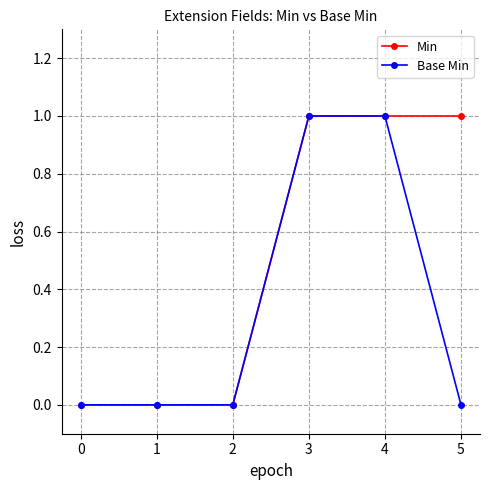

What is the value of the Min point at the 6th from the left?

1